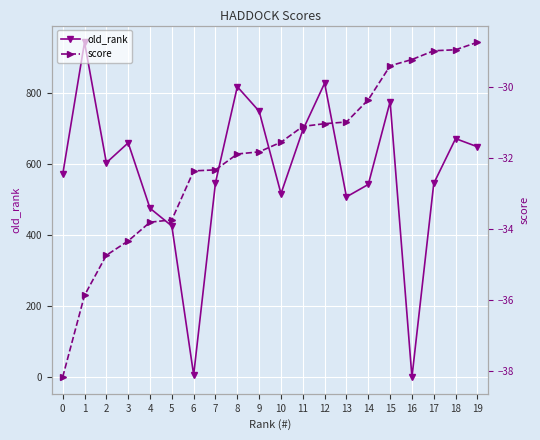

The value of old_rank at 11 is 377. True or false?

False